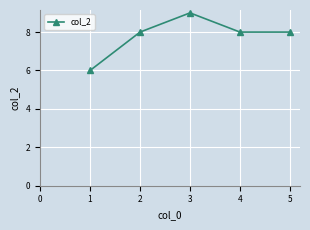

What is the change in value from 1 to 2?

+2